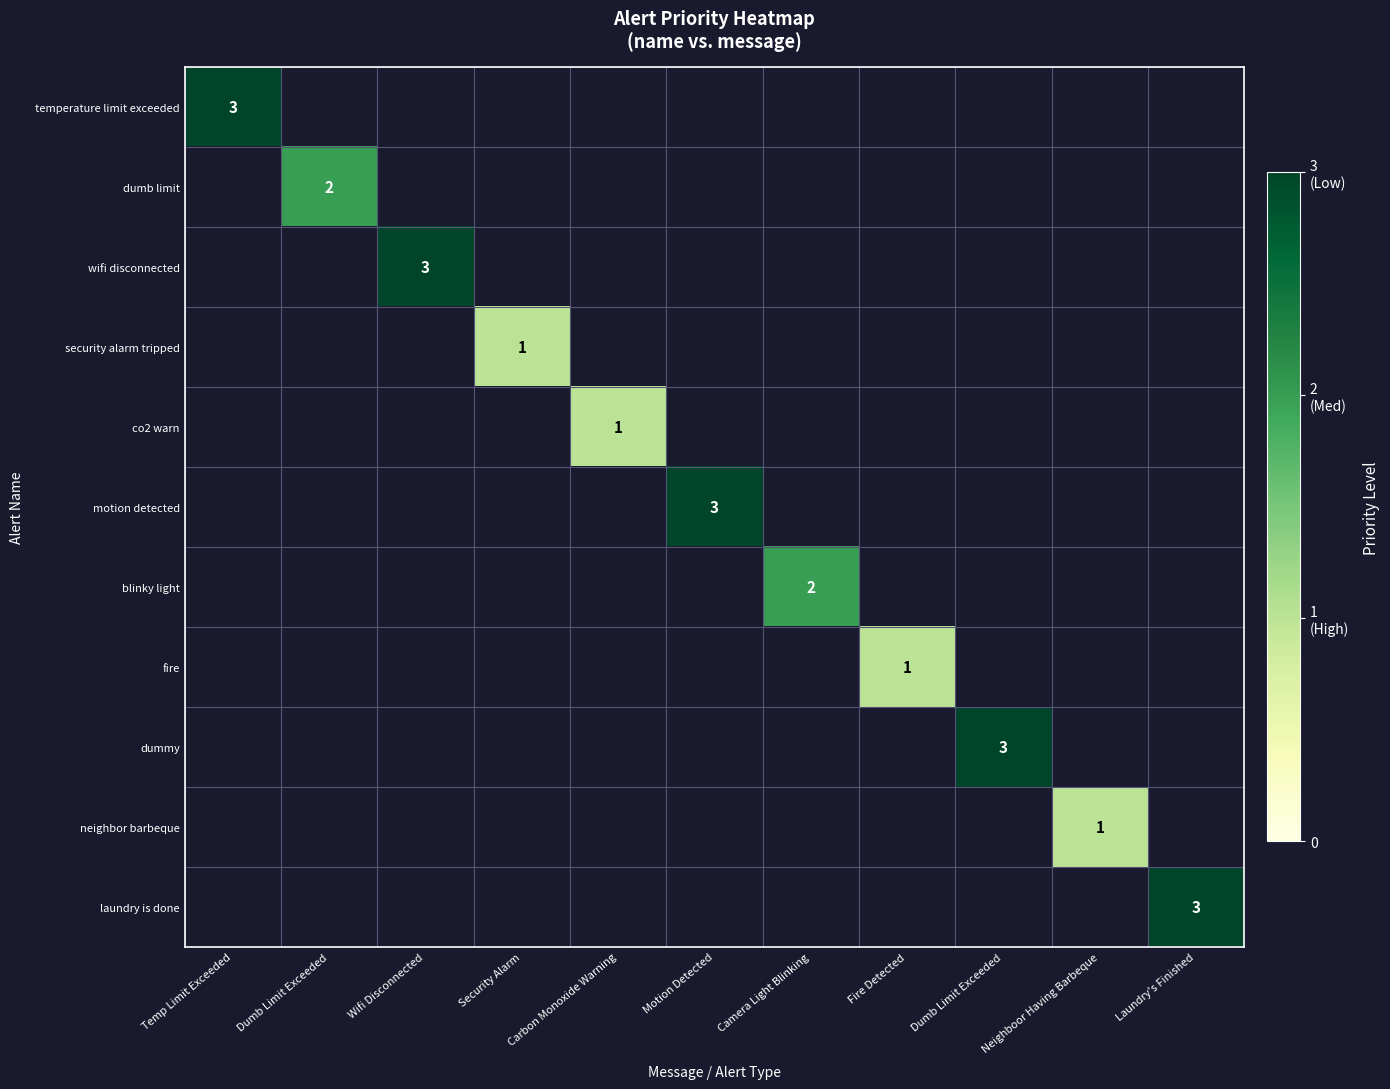

Rank the categories by temperature limit exceeded value from highest to lowest.

Temp Limit Exceeded, Dumb Limit Exceeded, Wifi Disconnected, Security Alarm, Carbon Monoxide Warning, Motion Detected, Camera Light Blinking, Fire Detected, Dumb Limit Exceeded, Neighboor Having Barbeque, Laundry's Finished